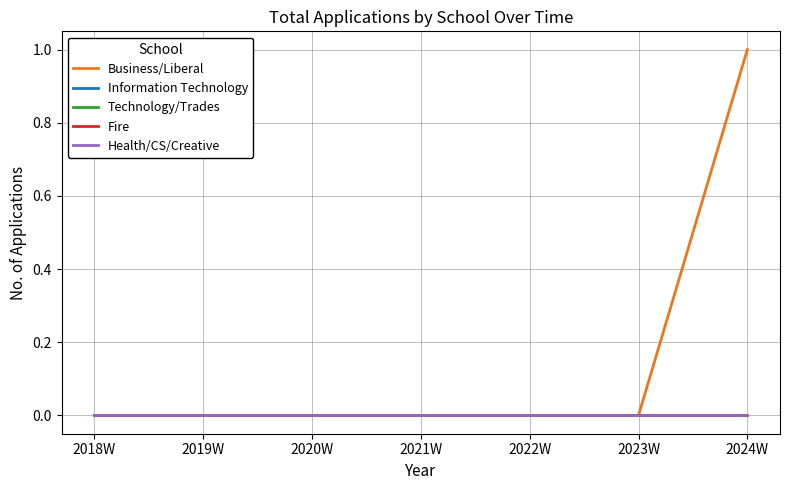

Does the chart display data point markers on the line(s)?

No